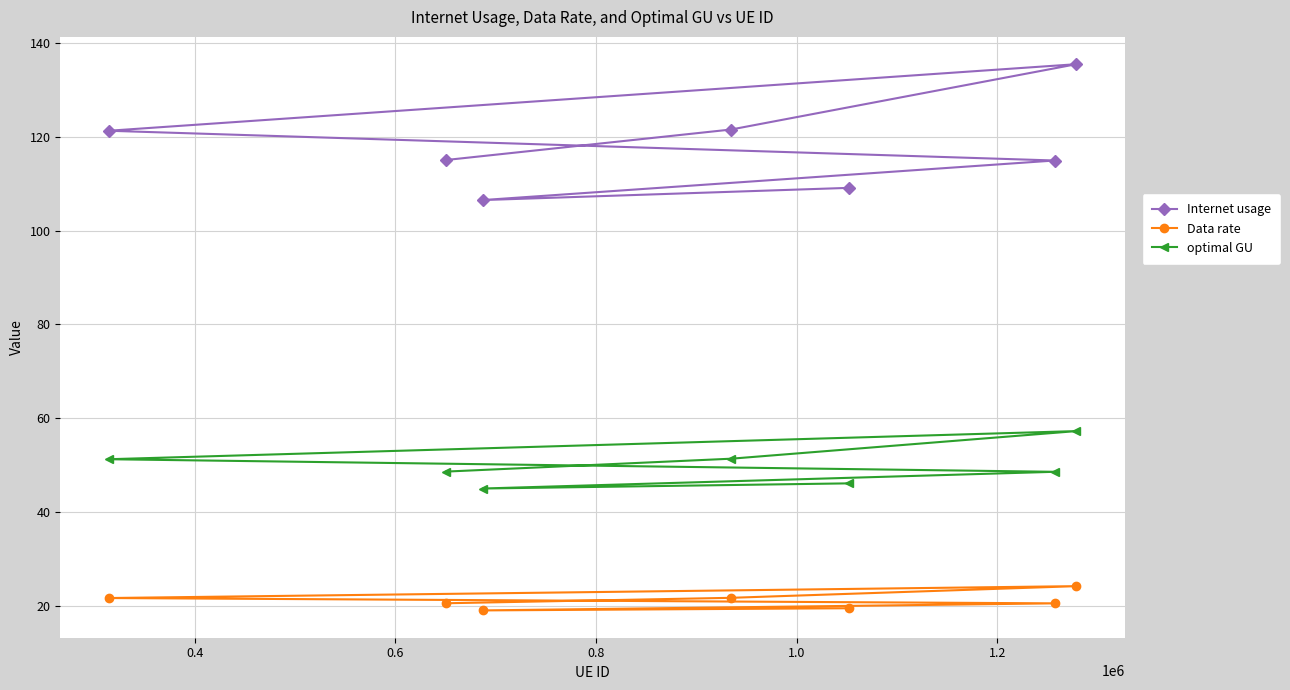

Which series has the largest total across all categories?

Internet usage